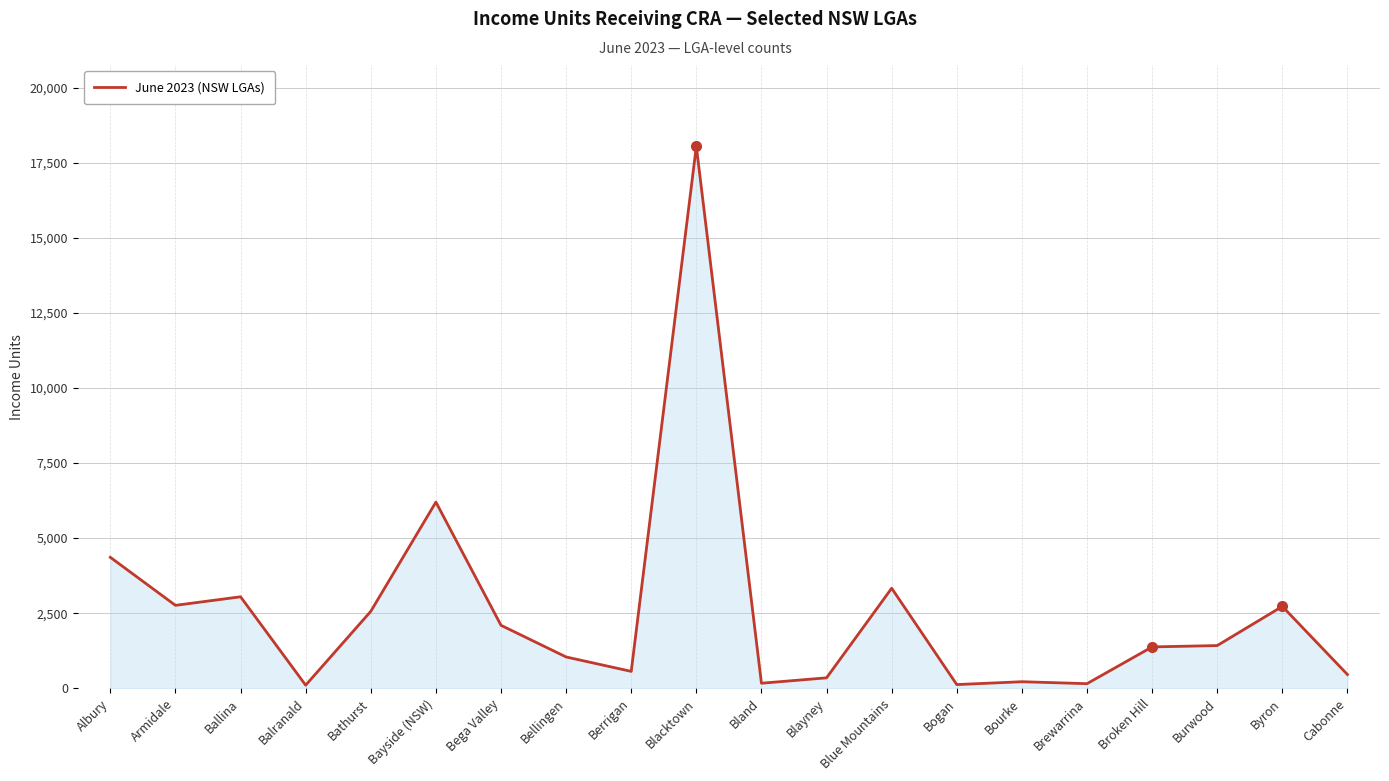

What is the difference between the maximum and minimum values?

17955